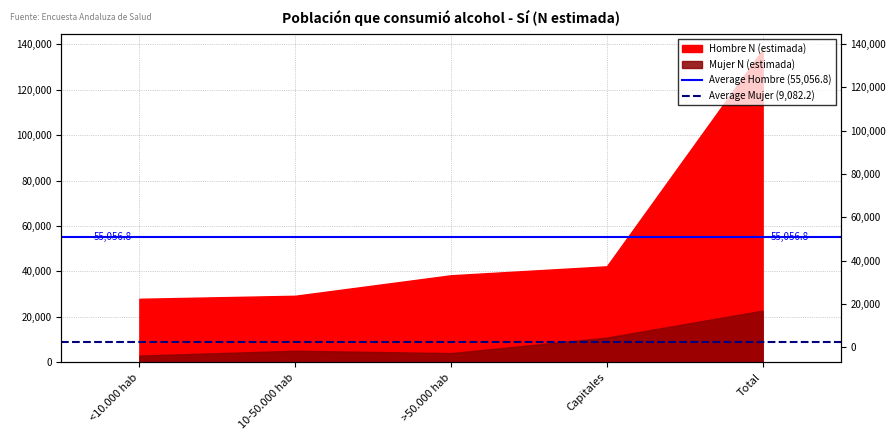

What is the value of the Average Hombre (55,056.8) point at the 1st from the left?

55056.8